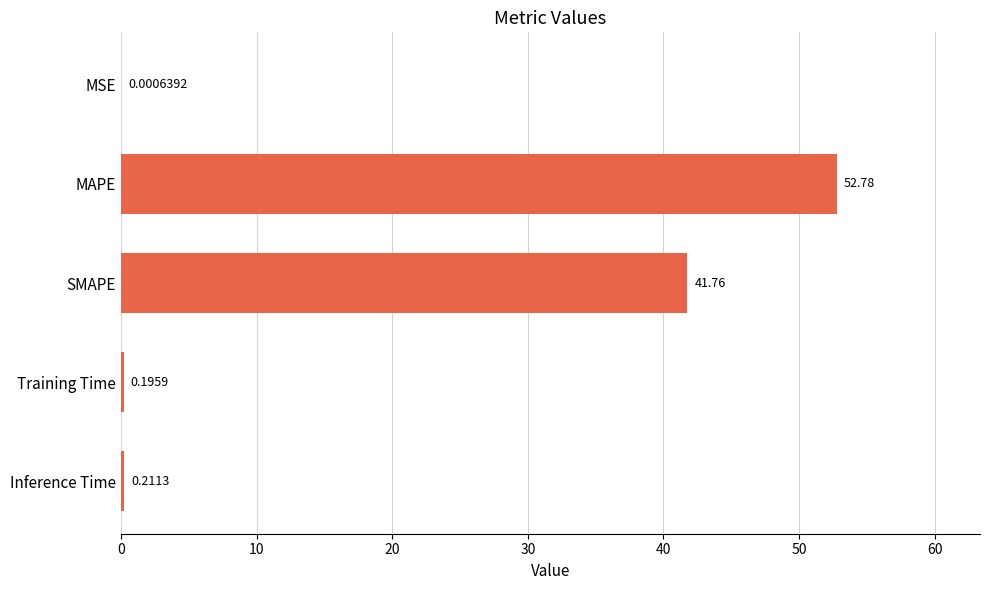

Count the number of categories in the chart.

5